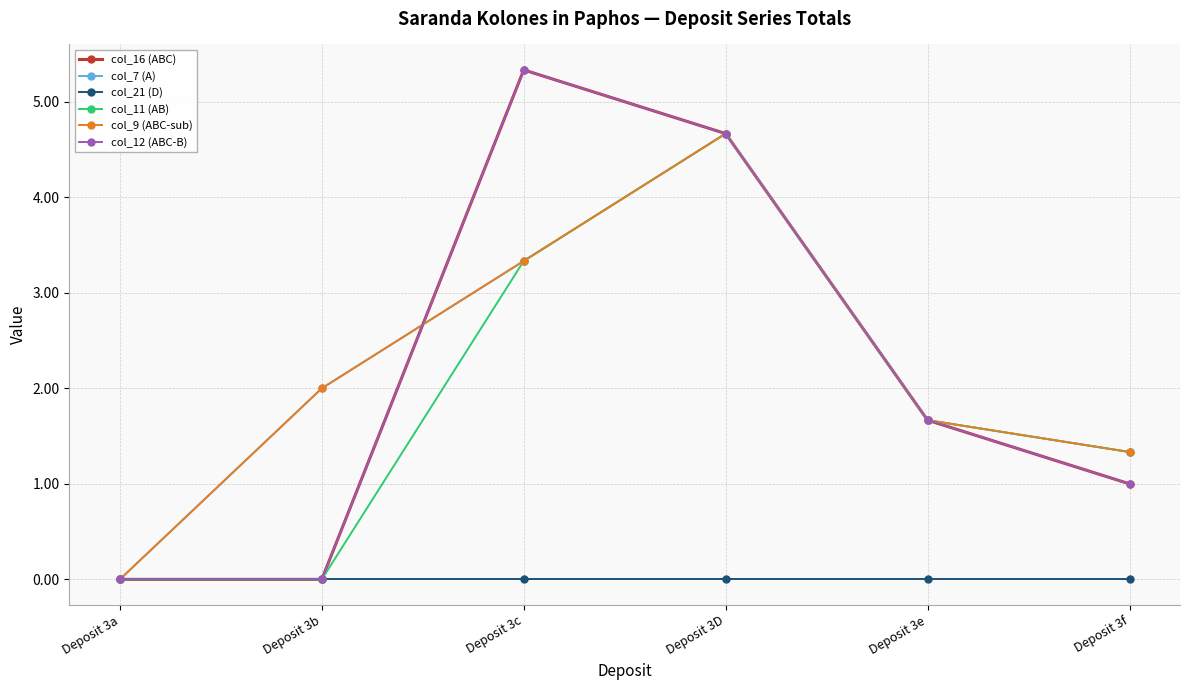

What is the difference between the col_9 (ABC-sub) values at Deposit 3b and Deposit 3e?

0.3